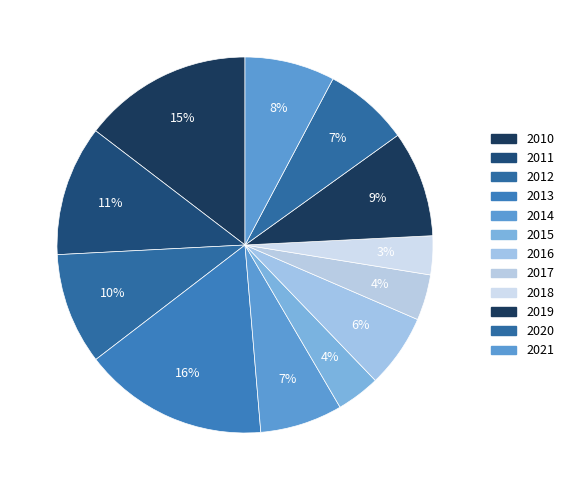

Which category has the smallest portion of the pie?

2018